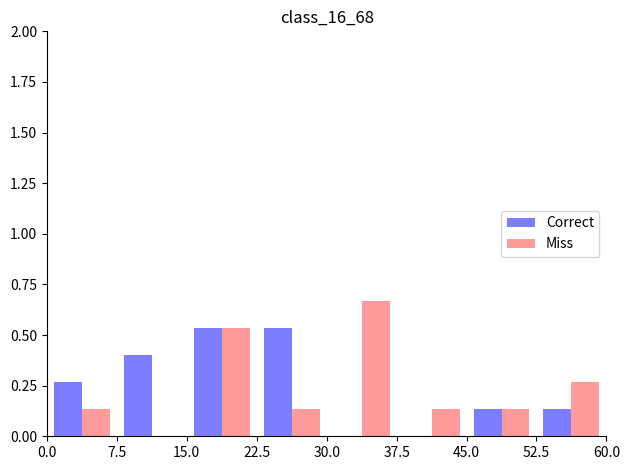

What is the sum of all Correct values?

2.0